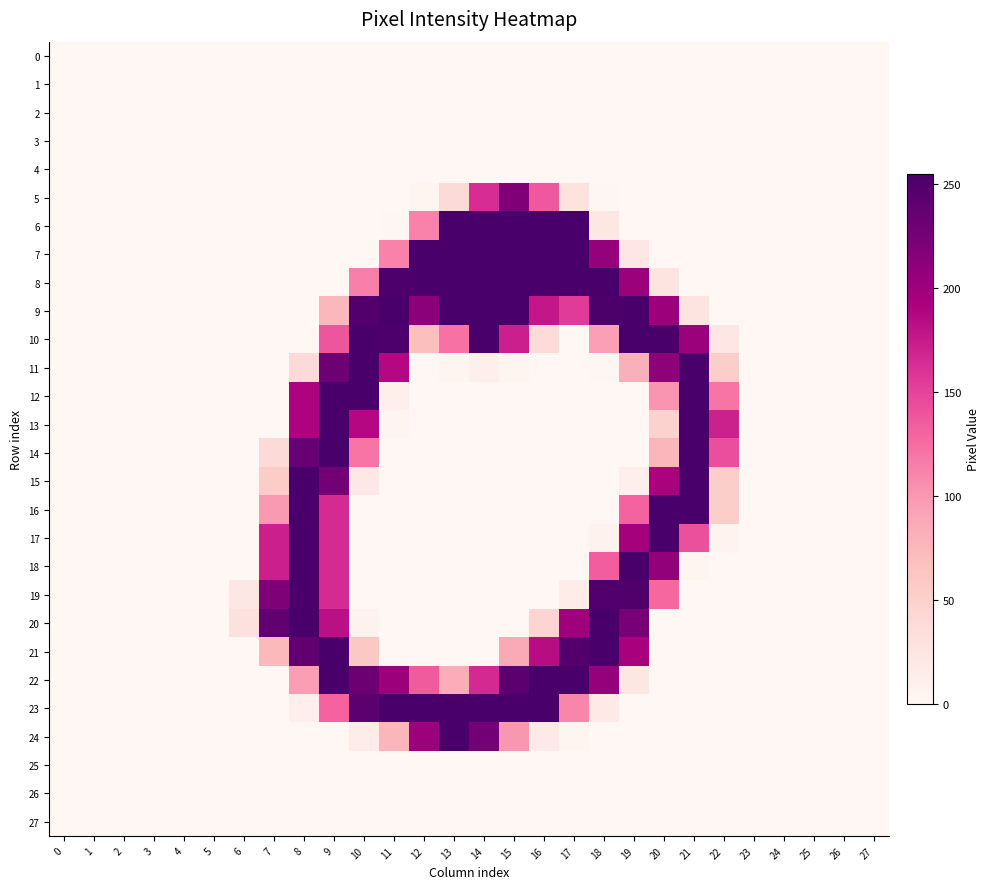

List the series in order of their peak value, highest first.

18, 6, 7, 8, 9, 10, 11, 12, 13, 14, 15, 16, 17, 19, 20, 21, 22, 23, 24, 5, 0, 1, 2, 3, 4, 25, 26, 27